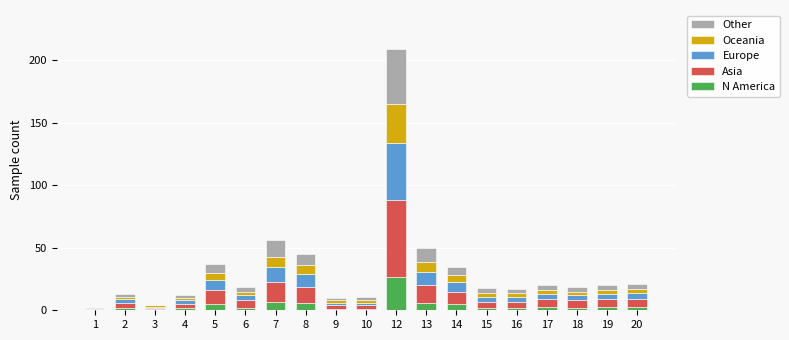

What are all the series names shown in the legend?

Other, Oceania, Europe, Asia, N America